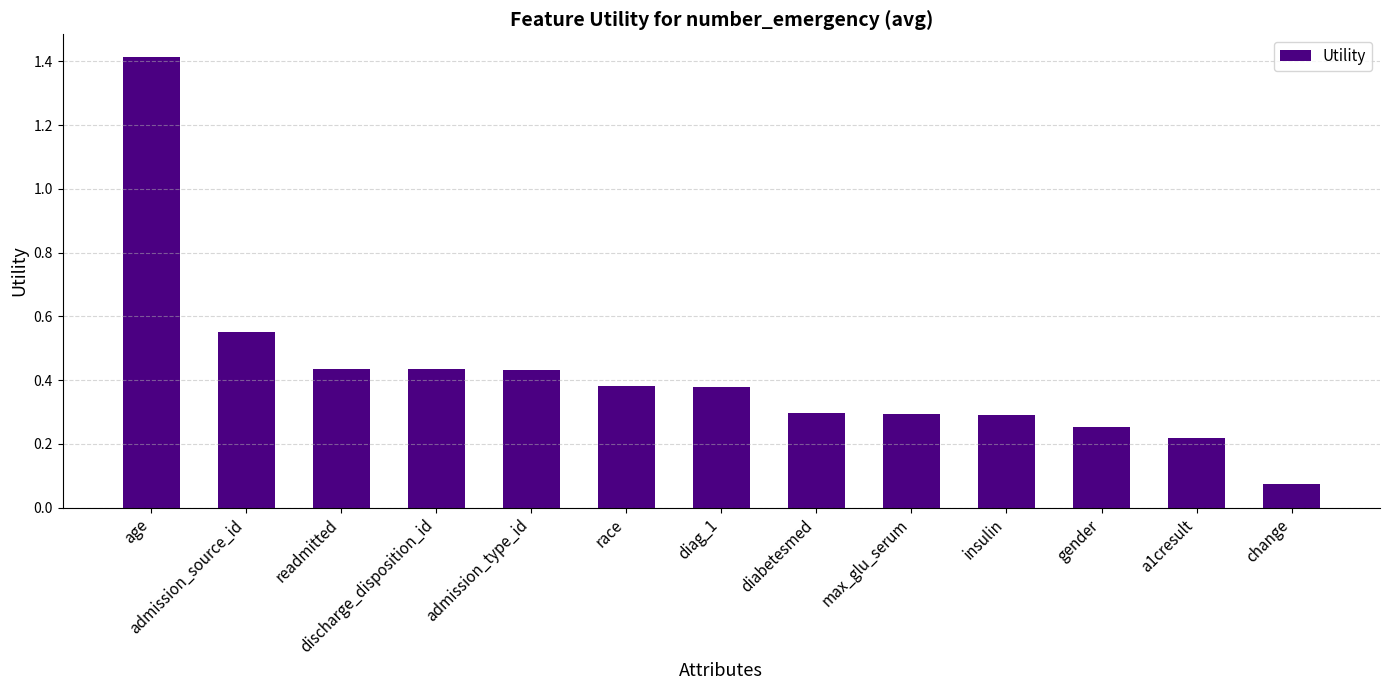

How many bars are there in total?

13